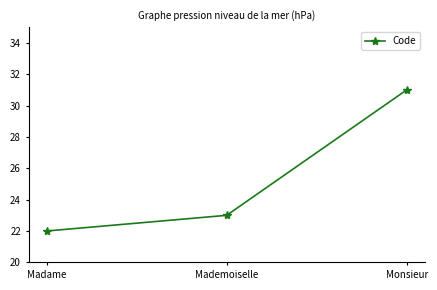

How many lines are shown in the chart?

1